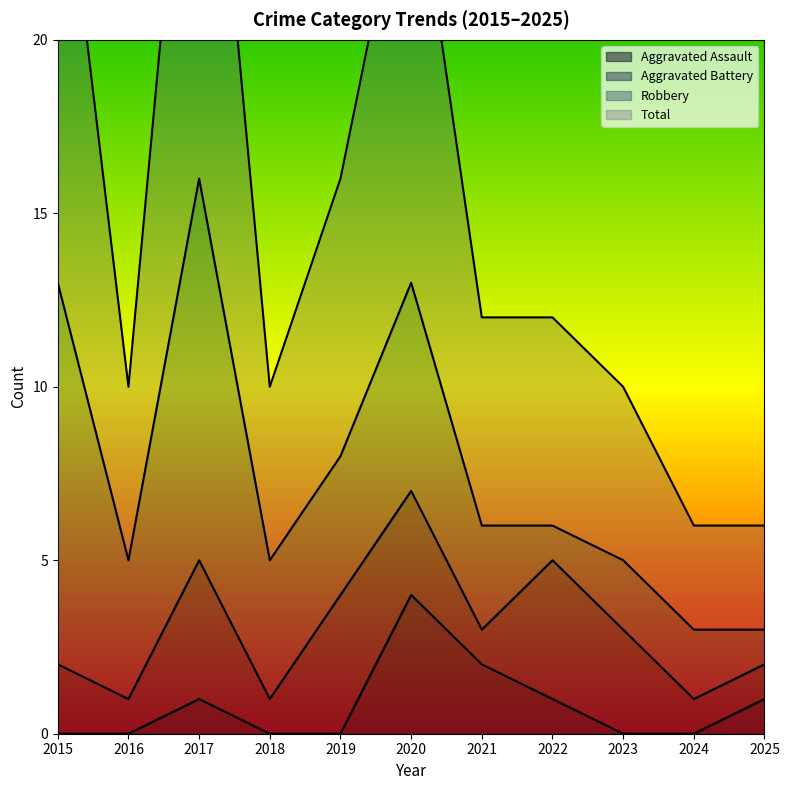

At which label does Aggravated Assault reach its peak?

2020